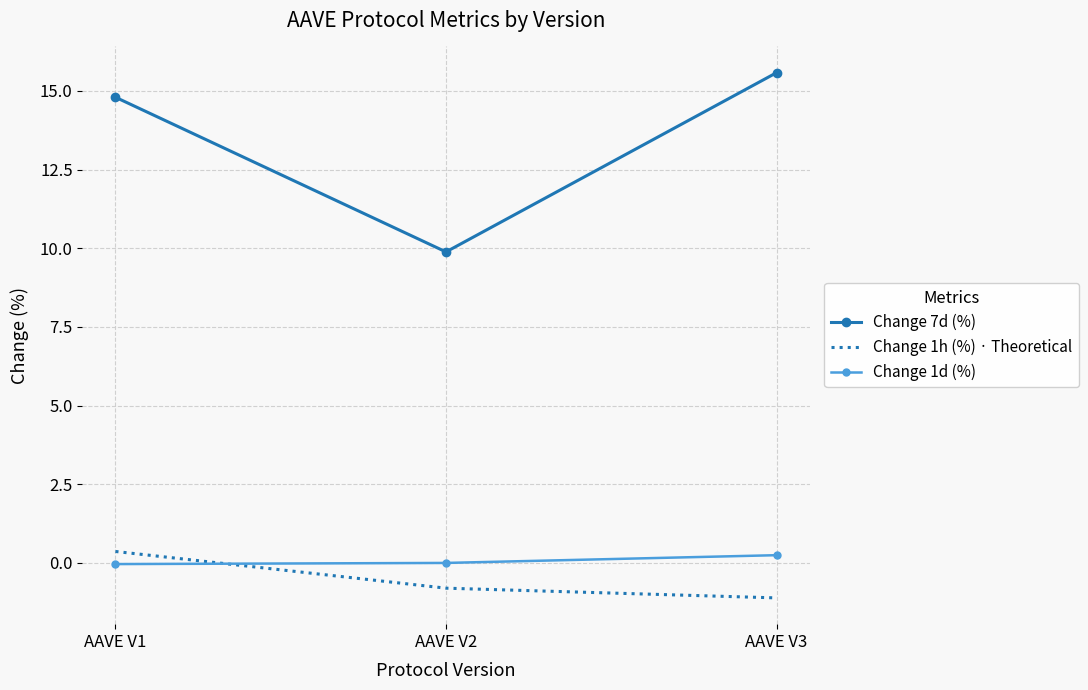

Which series has the largest range (max minus min)?

Change 7d (%)